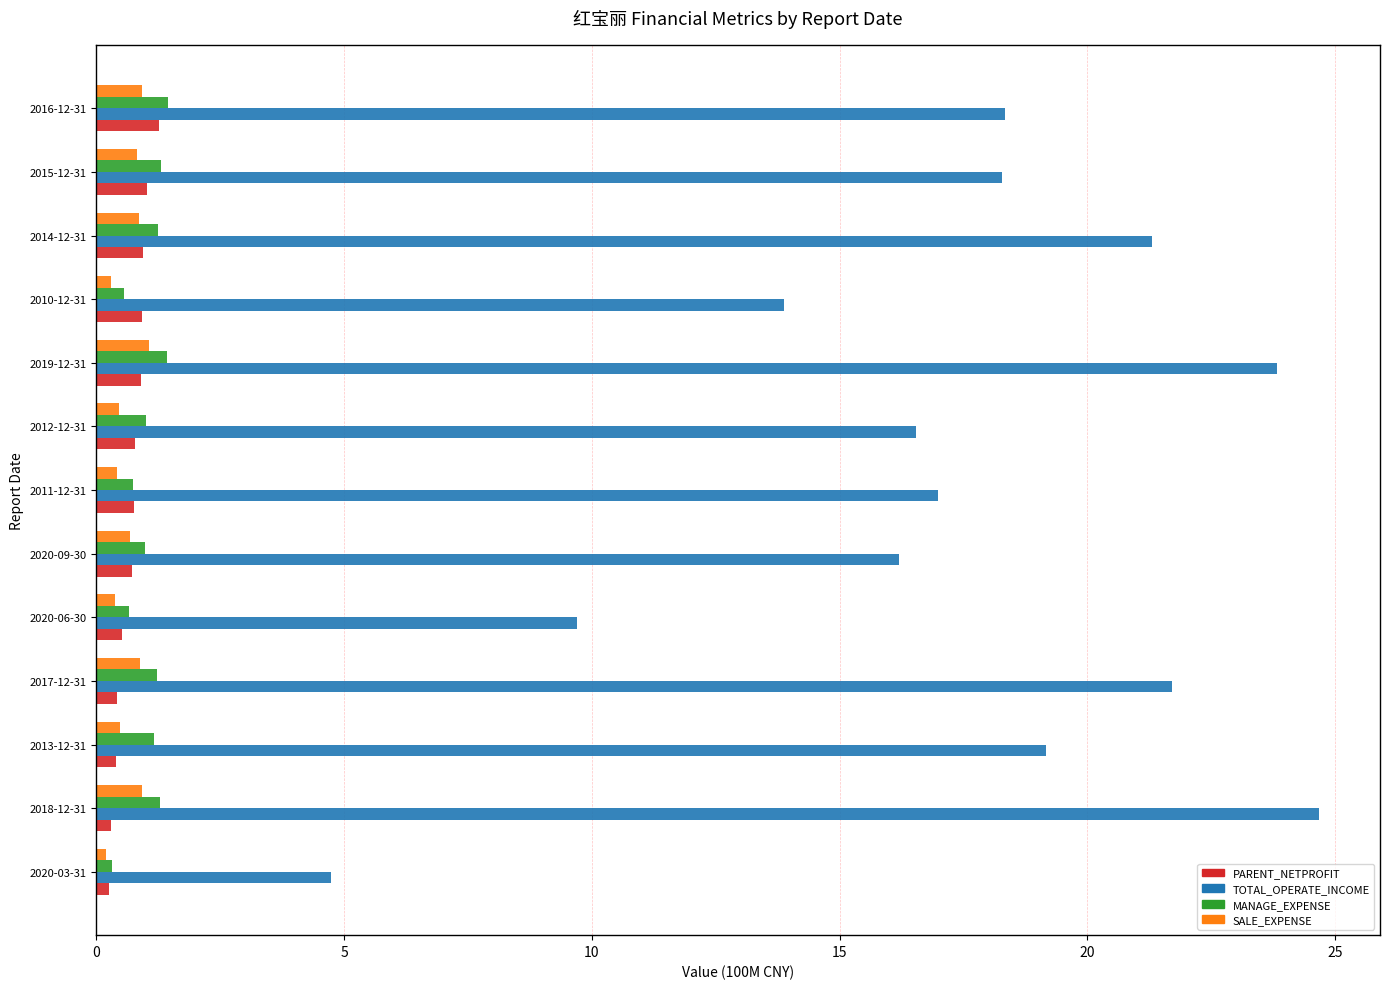

True or false: TOTAL_OPERATE_INCOME has a value of 3.9 at 2020-06-30.

False